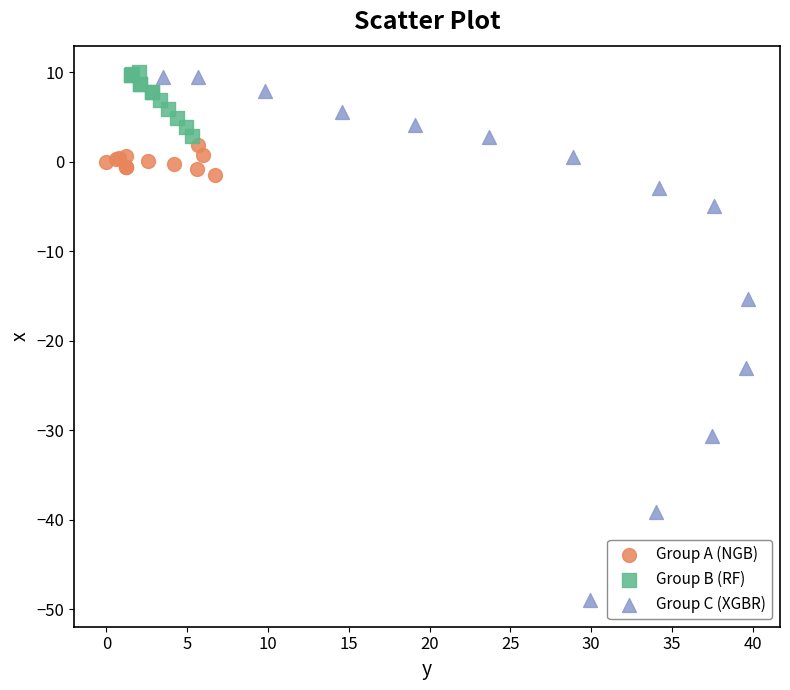

Which series reaches the minimum Y coordinate?

Group C (XGBR)